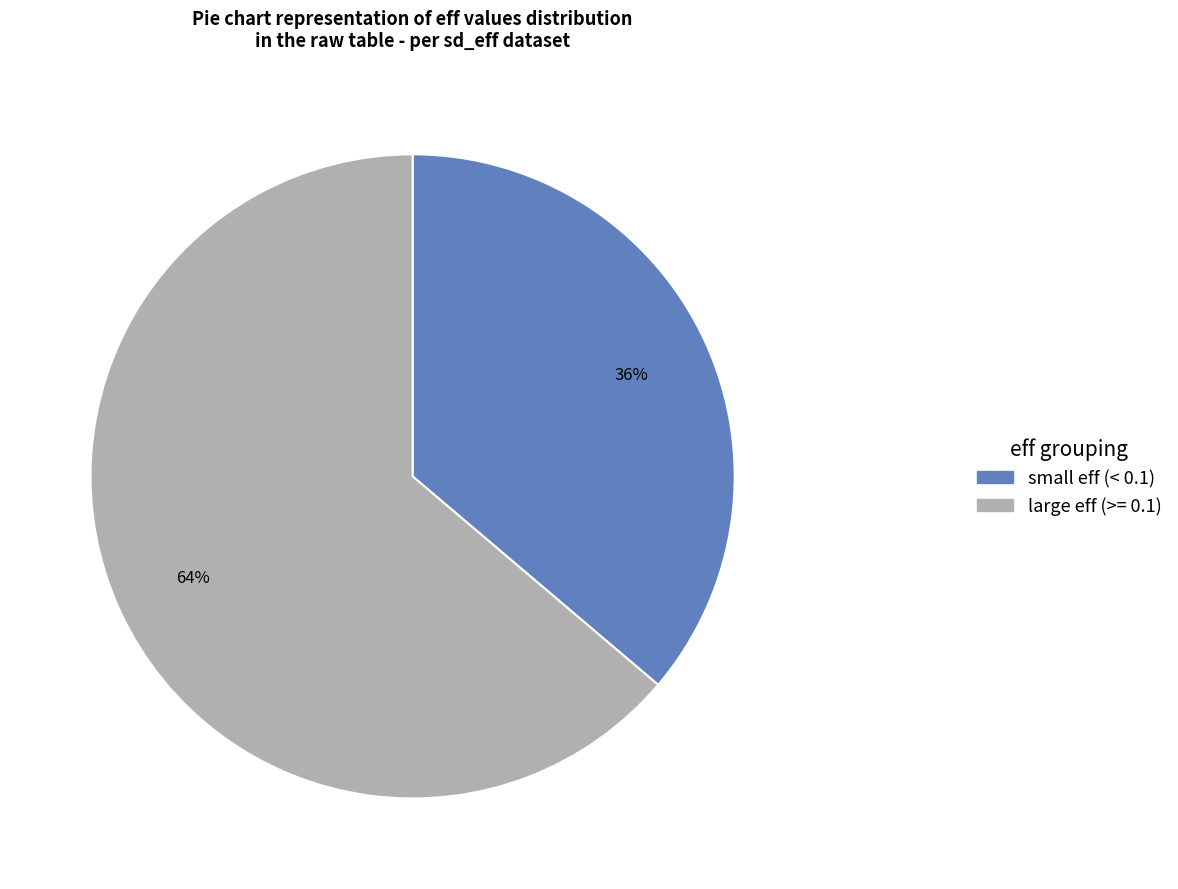

To the nearest percent, what is the difference between the largest and smallest slice percentages?

28%